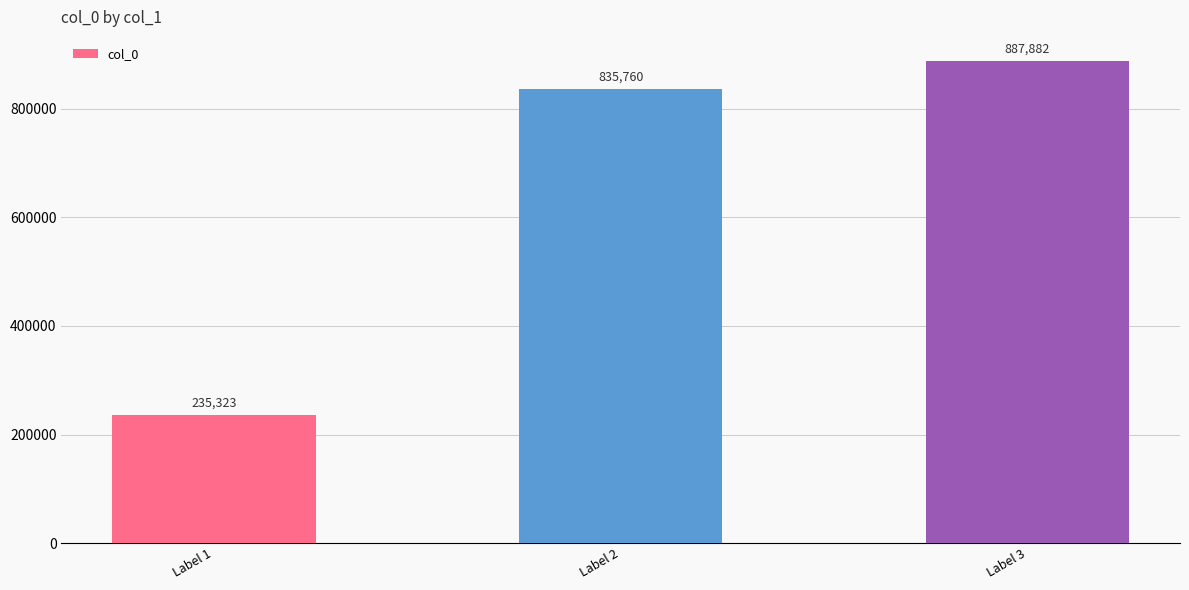

What is the value of the 1st bar from the left?

235323